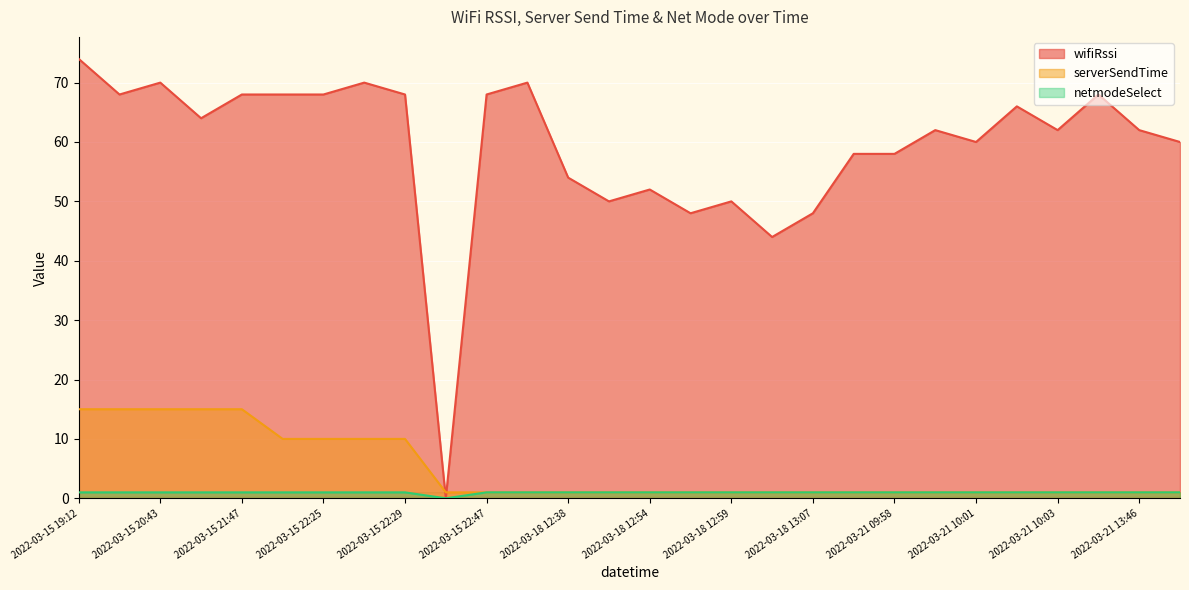

What are all the series names shown in the legend?

wifiRssi, serverSendTime, netmodeSelect